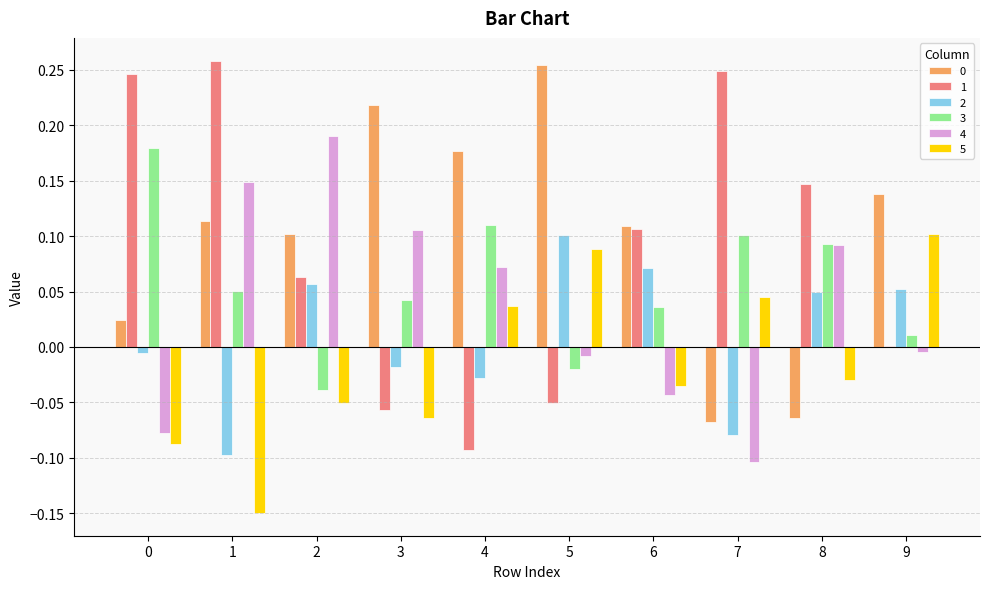

Between 1 and 2, which series saw the biggest shift?

1